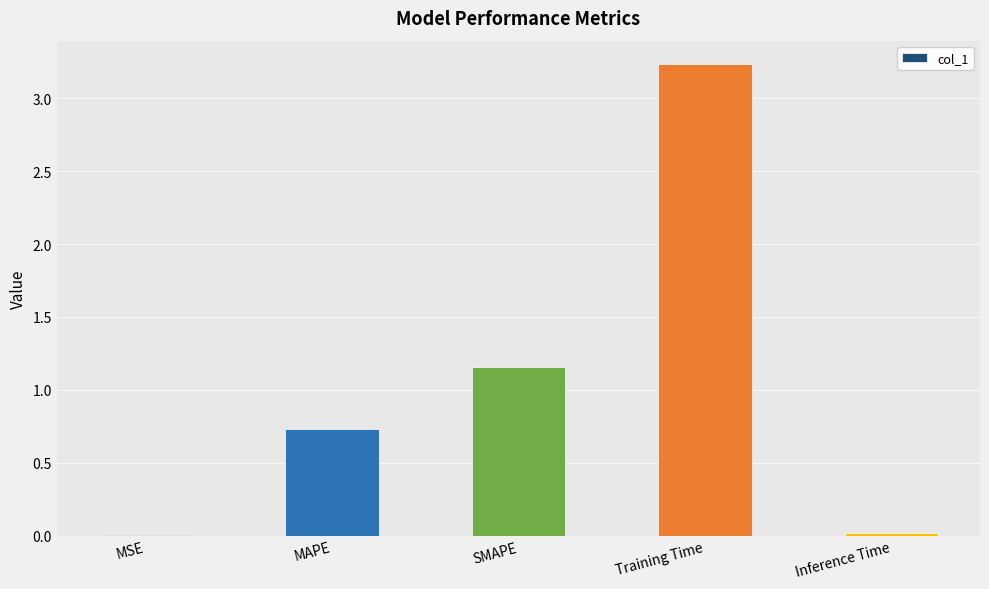

At which label is the value closest to 1?

SMAPE